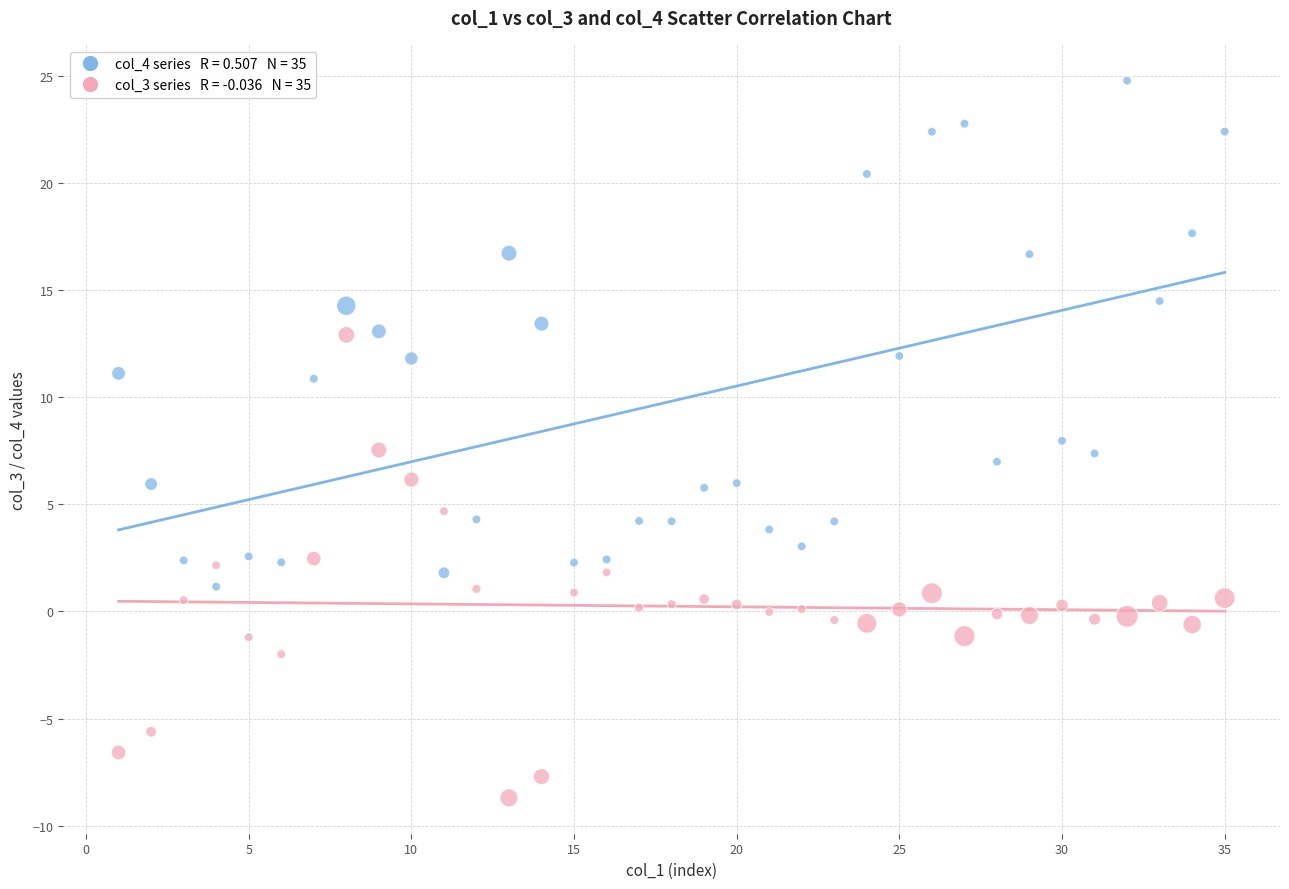

Across all data points, what is the range of X values (max minus min)?

34.0